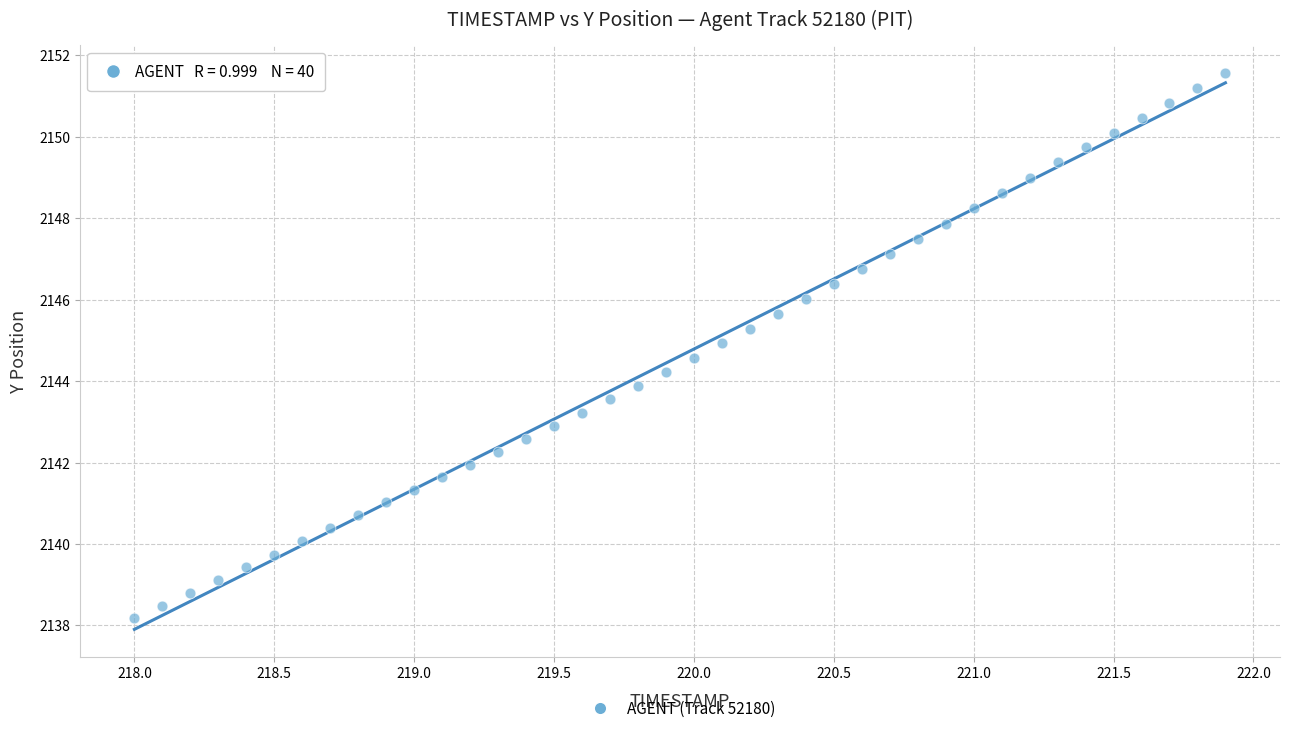

What is the range of Y values (max minus min)?

13.4